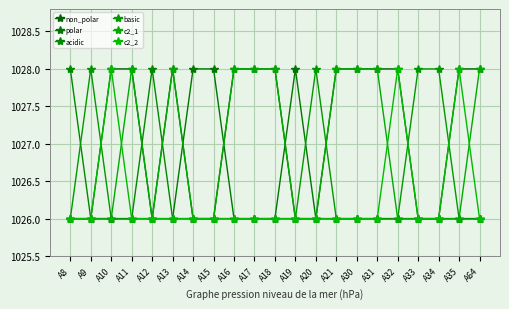

At which category is the sum across all series the highest?

A10